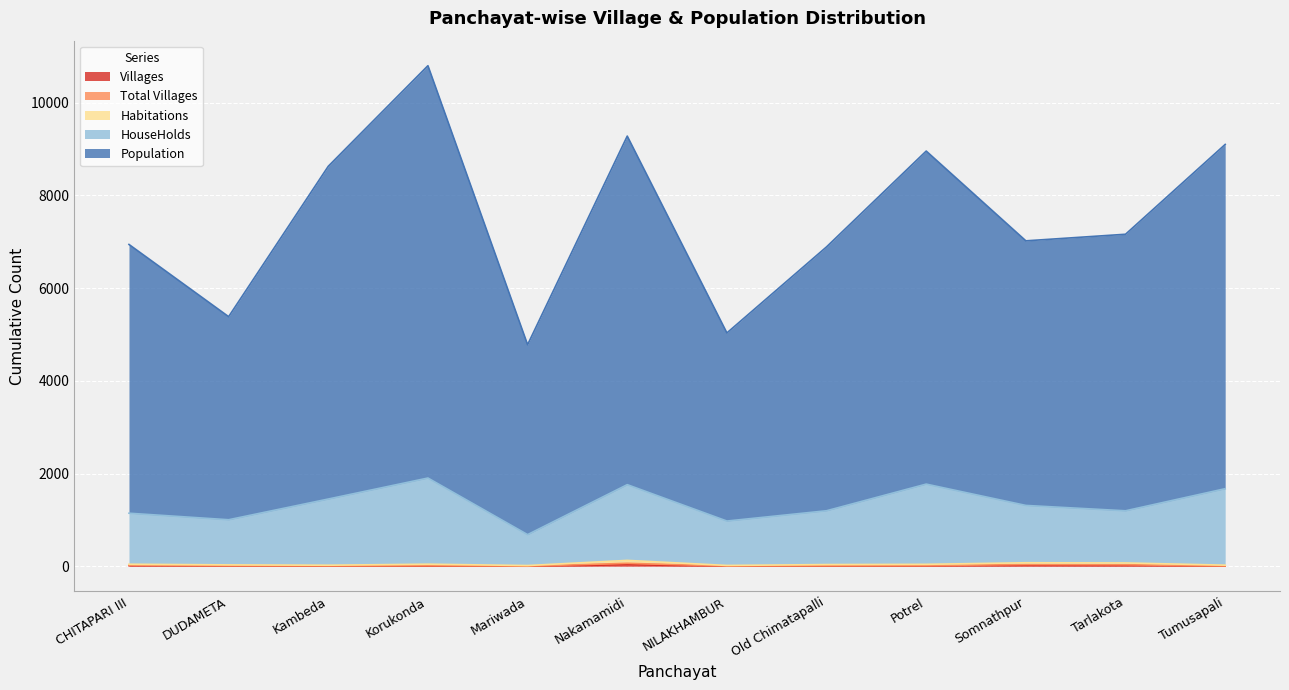

How many lines are shown in the chart?

5